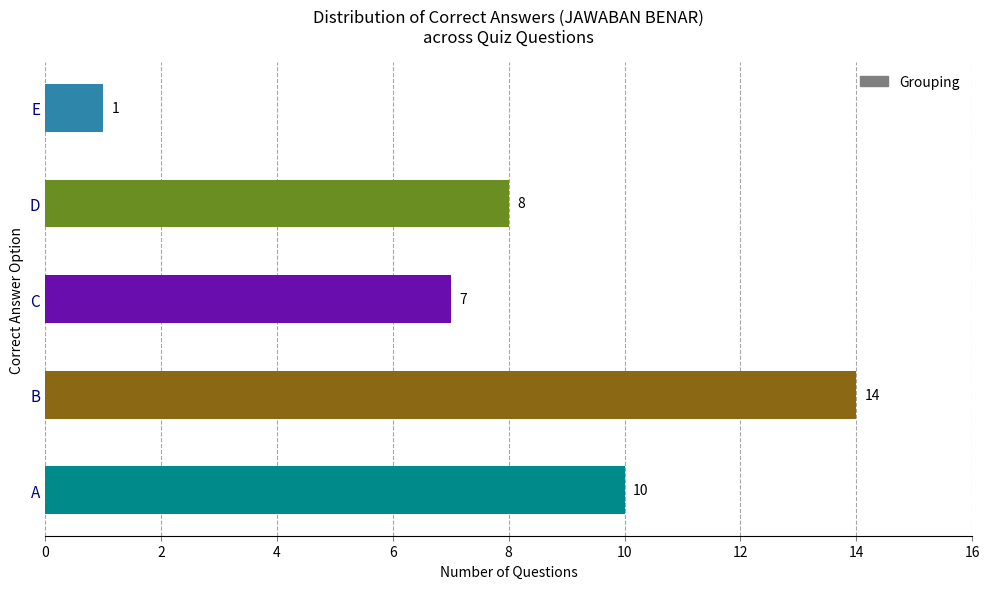

Which has a higher value, D or E?

D